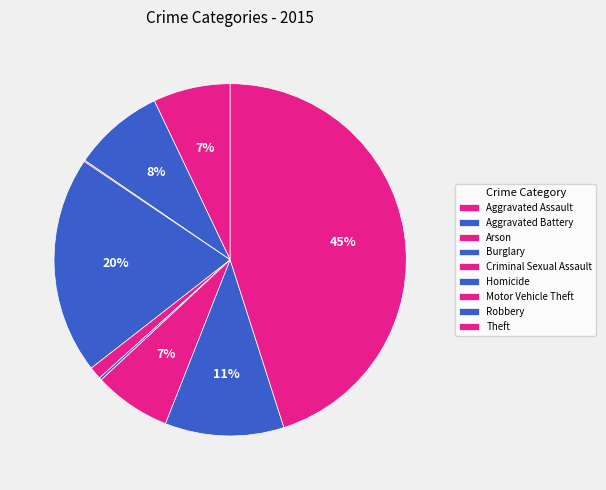

Count the number of slices in the pie.

9